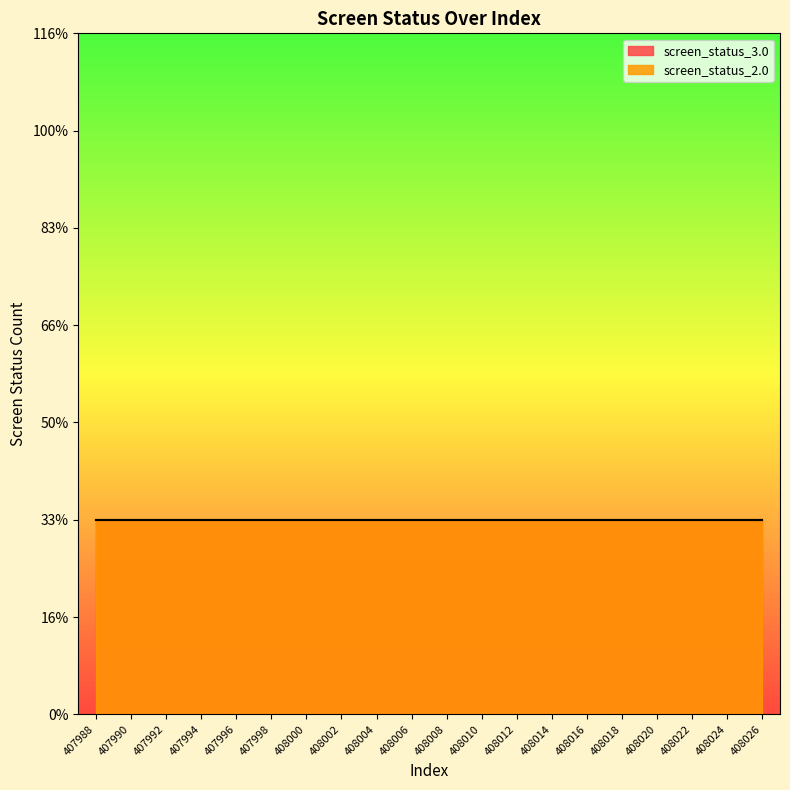

Rank the categories by screen_status_3.0 value from highest to lowest.

407988, 407990, 407992, 407994, 407996, 407998, 408000, 408002, 408004, 408006, 408008, 408010, 408012, 408014, 408016, 408018, 408020, 408022, 408024, 408026